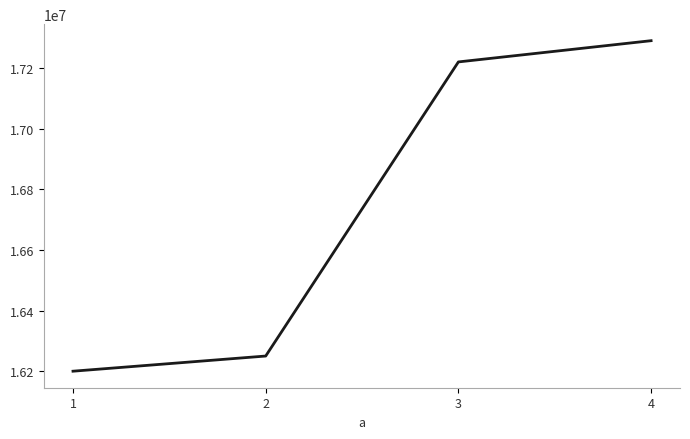

At which category does the chart reach its minimum across all series?

1